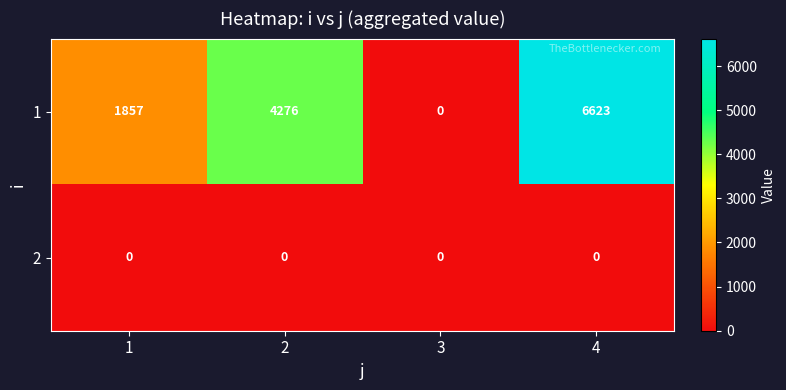

Reading right to left, extract all data points from this chart.

1: 4=6623	3=0	2=4276	1=1857
2: 4=0	3=0	2=0	1=0